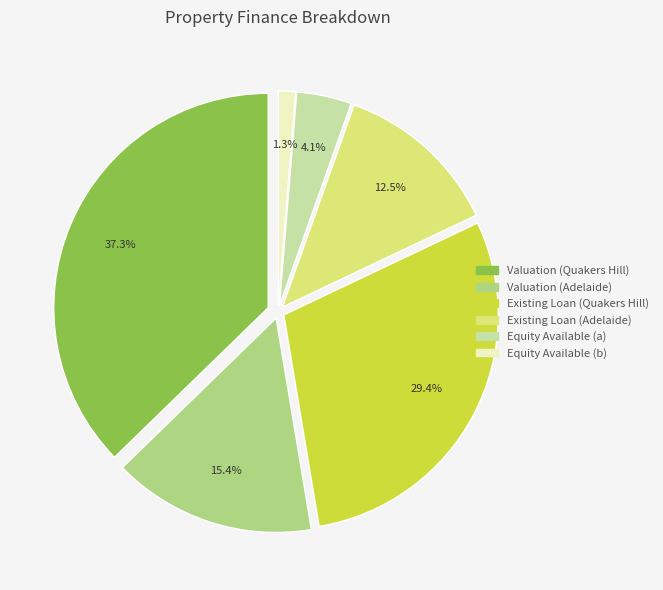

True or false: Equity Available (a) accounts for 4% of the total.

True